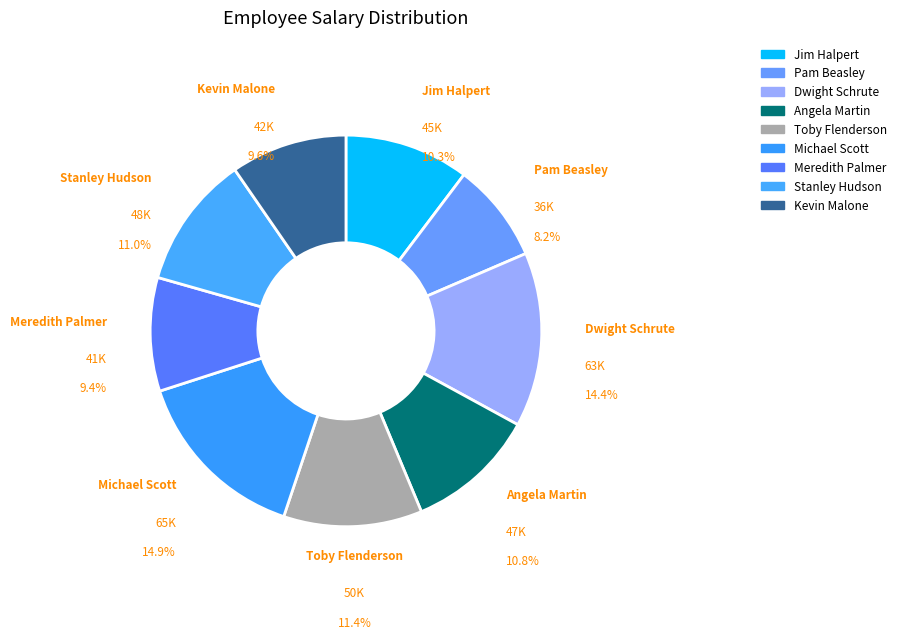

How many slices are in this pie chart?

9